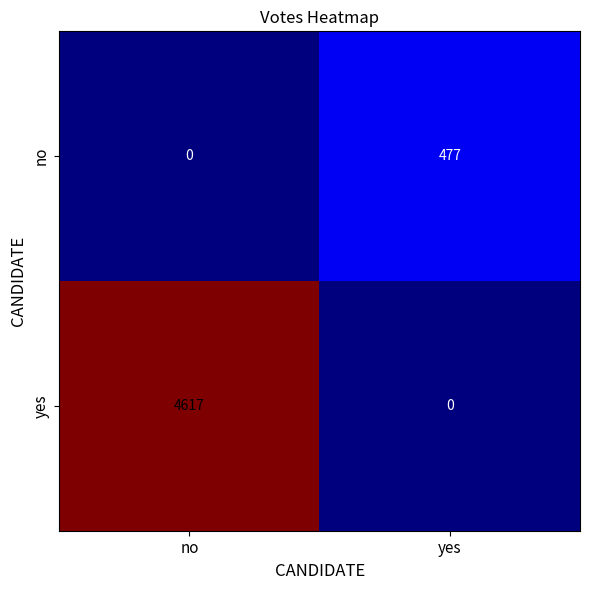

Reading left to right, what are all the values shown in this chart?

no: 0	477
yes: 4617	0